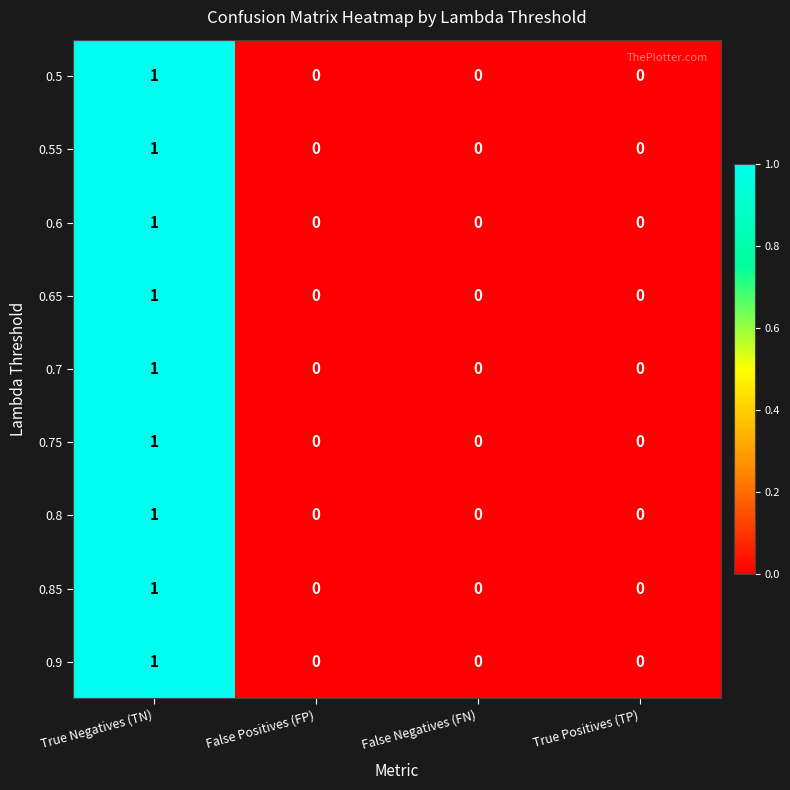

How many 0.7 values are between 0 and 1?

4